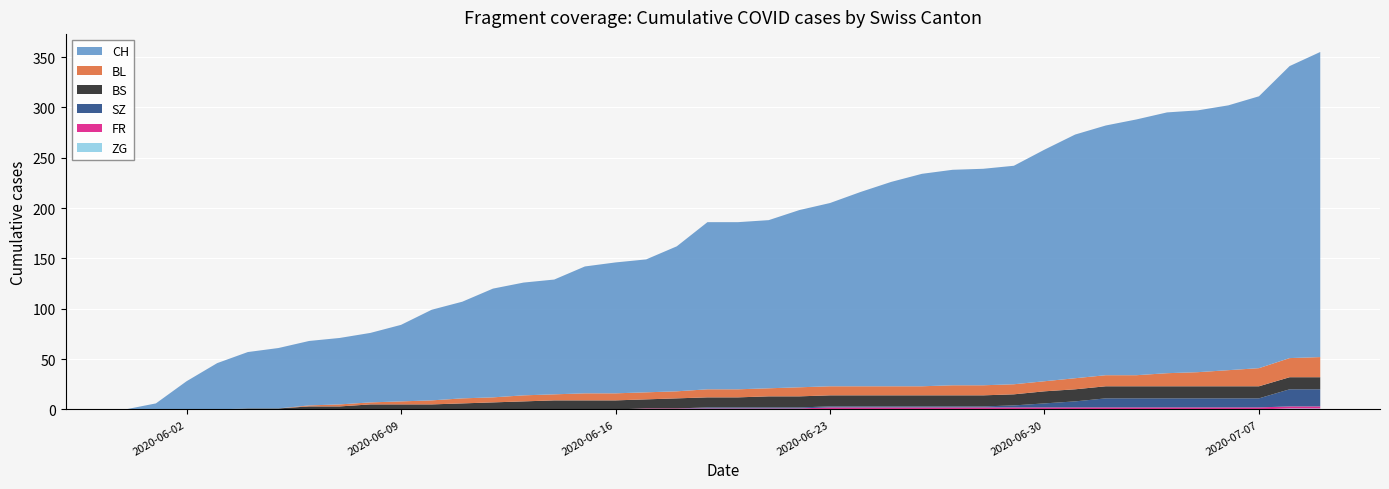

Reading left to right, transcribe all the data shown in this chart.

CH: 0	6	28	46	56	60	64	66	69	76	90	96	108	112	114	126	130	132	144	166	166	167	176	182	193	203	211	214	215	217	230	242	248	254	259	260	263	270	290	303
BL: 0	0	0	0	0	0	1	2	2	3	4	5	5	6	6	7	7	7	7	8	8	8	9	9	9	9	9	10	10	10	10	11	11	11	13	14	16	18	19	20
BS: 0	0	0	0	1	1	3	3	5	5	5	6	7	8	9	9	9	9	10	10	10	11	11	11	11	11	11	11	11	11	12	12	12	12	12	12	12	12	12	12
SZ: 0	0	0	0	0	0	0	0	0	0	0	0	0	0	0	0	0	0	0	1	1	1	1	1	1	1	1	1	1	2	4	6	9	9	9	9	9	9	17	17
FR: 0	0	0	0	0	0	0	0	0	0	0	0	0	0	0	0	0	1	1	1	1	1	1	2	2	2	2	2	2	2	2	2	2	2	2	2	2	2	2	2
ZG: 0	0	0	0	0	0	0	0	0	0	0	0	0	0	0	0	0	0	0	0	0	0	0	0	0	0	0	0	0	0	0	0	0	0	0	0	0	0	1	1